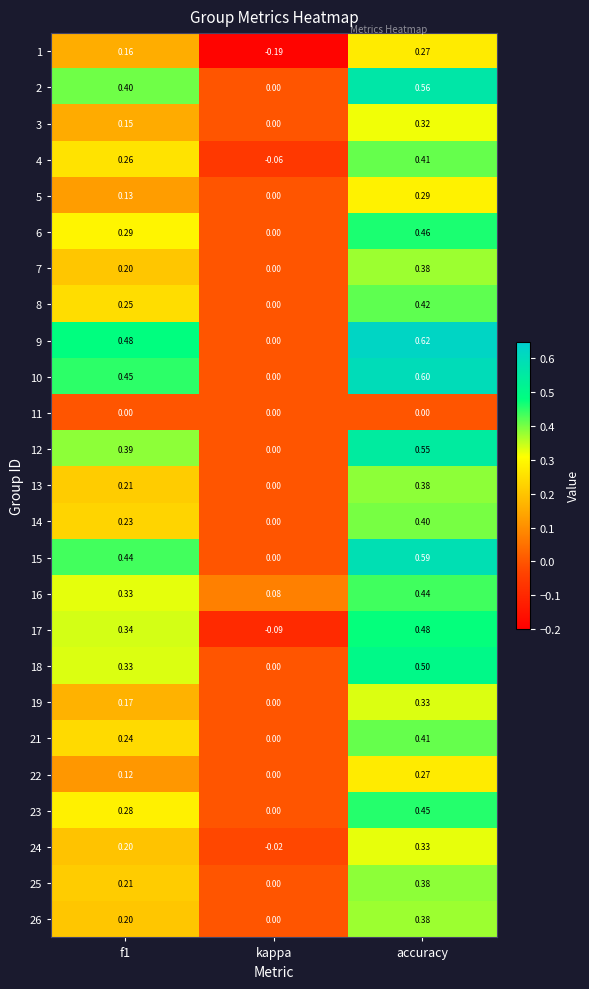

Which category has the lowest value in the 6 series?

kappa